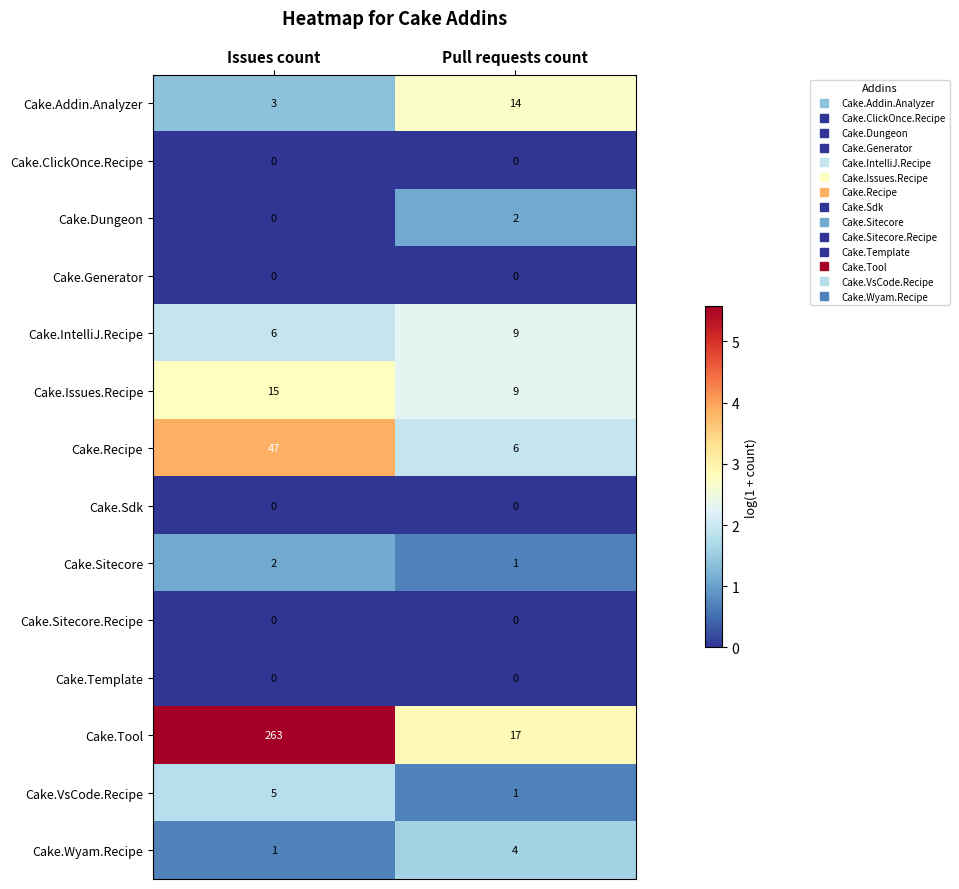

The value of Cake.Wyam.Recipe at Issues count is 1. True or false?

True